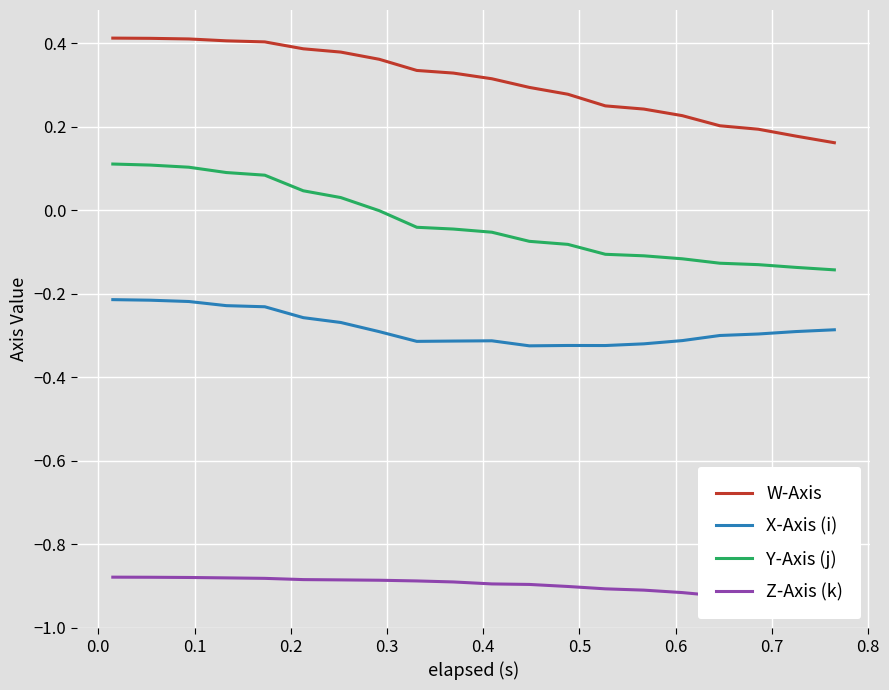

True or false: Y-Axis (j) and X-Axis (i) intersect in this chart.

False